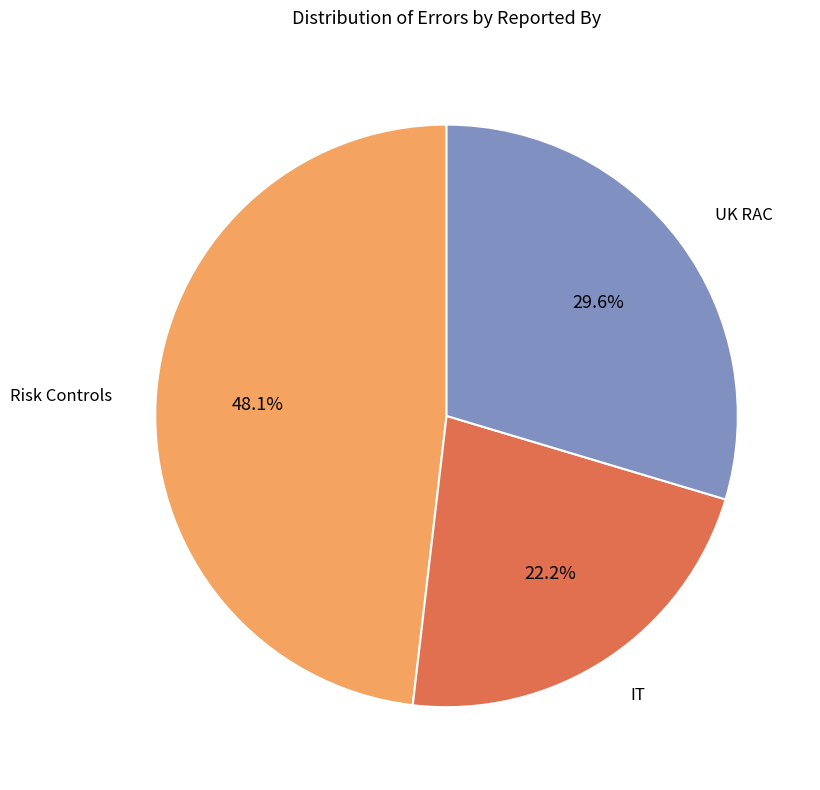

What percentage is NOT represented by Risk Controls?

51.9%